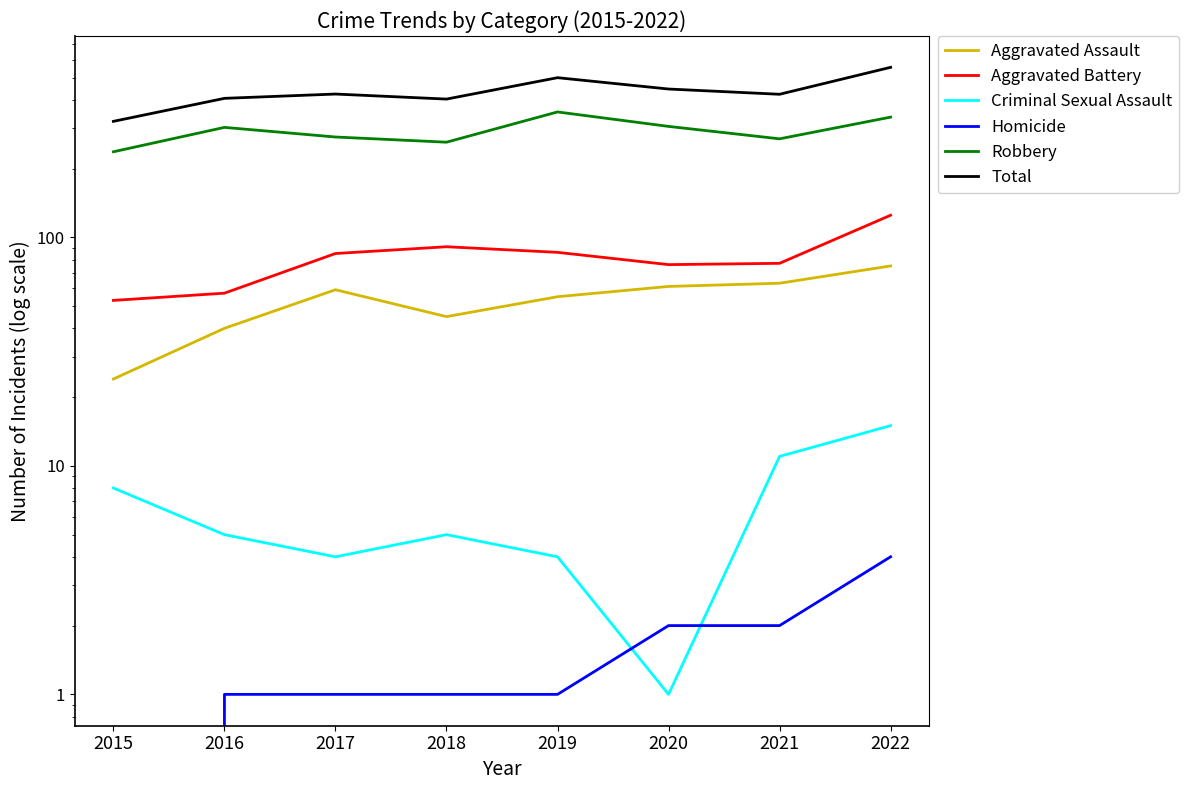

Which series has the largest range (max minus min)?

Total